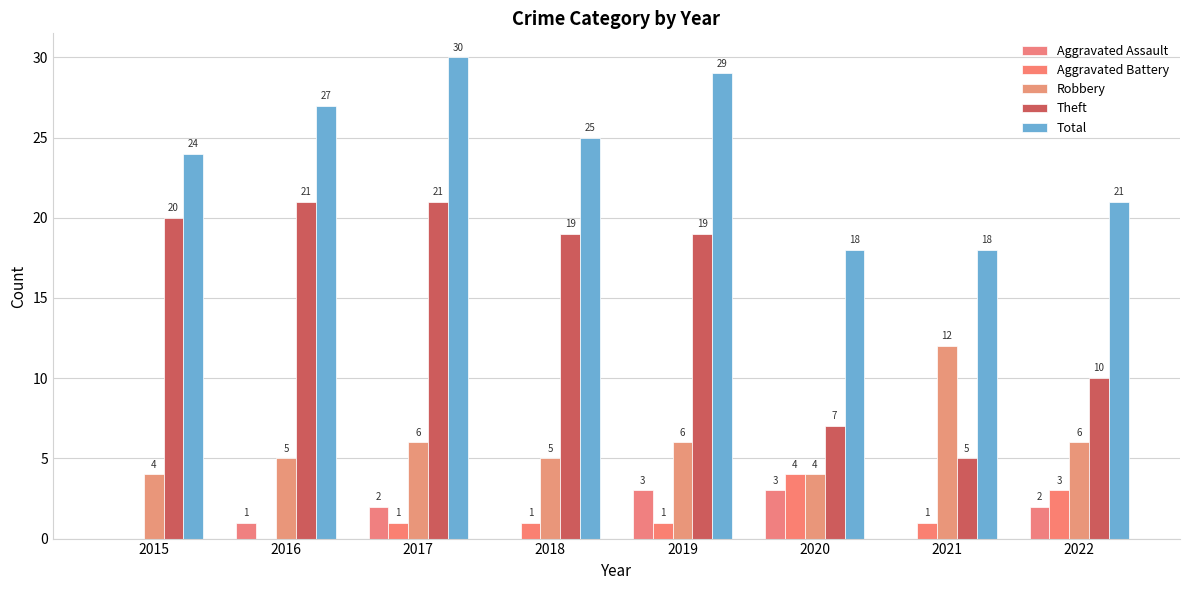

What is the total value across all series at 2021?

36